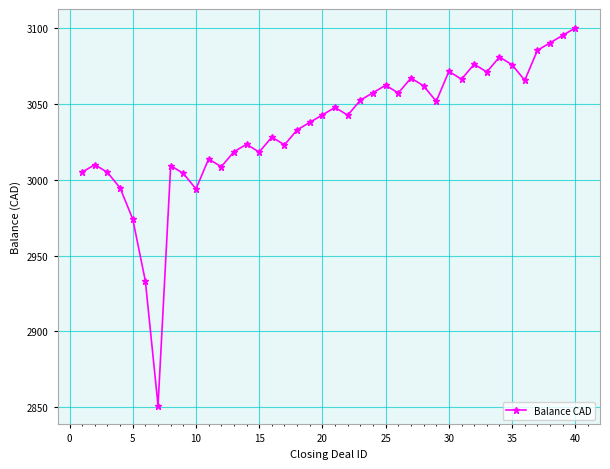

How many data points are above 3042?

21